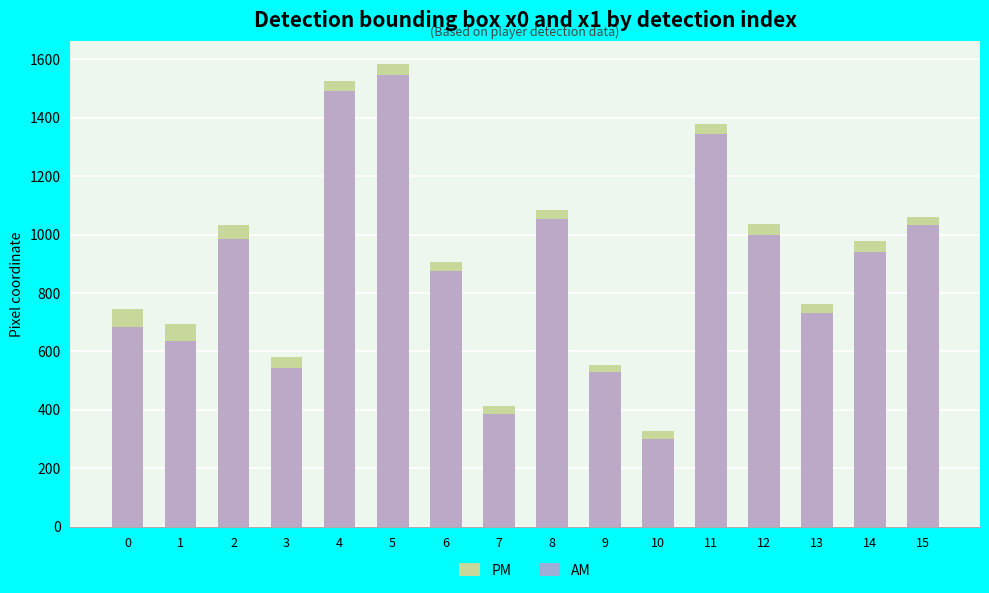

Reading left to right, transcribe all the data shown in this chart.

PM: 0=743.6	1=694.2	2=1033.4	3=580.7	4=1524.4	5=1583.9	6=906.9	7=414.3	8=1083.8	9=554.7	10=326.2	11=1379.2	12=1034.4	13=763.4	14=977.0	15=1059.2
AM: 0=682.5	1=636.3	2=985.1	3=542.3	4=1489.8	5=1545.5	6=874.1	7=385.6	8=1052.3	9=528.6	10=300.8	11=1344.2	12=997.3	13=731.8	14=939.1	15=1034.2